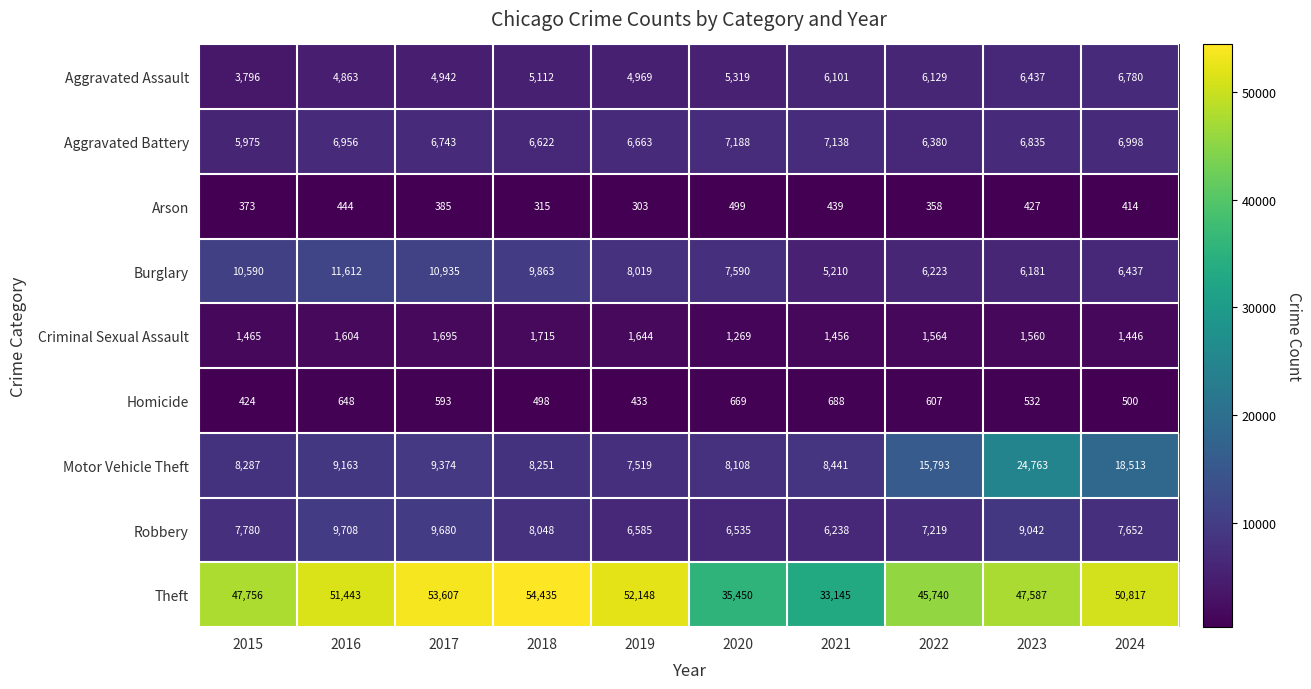

What is the average value of the Aggravated Battery series?

6750